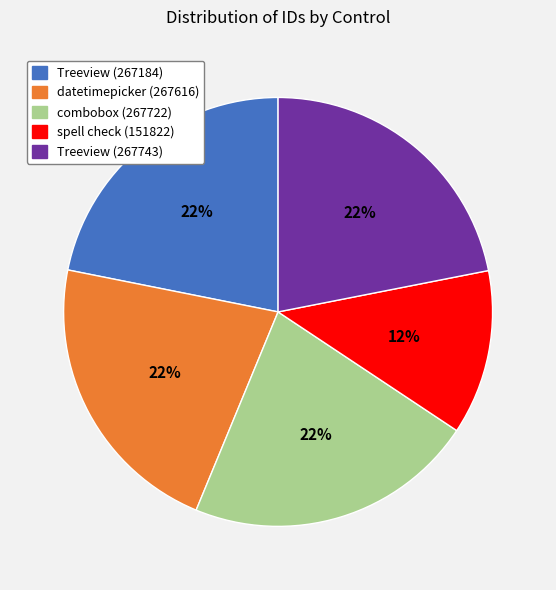

True or false: datetimepicker (267616) accounts for 15% of the total.

False